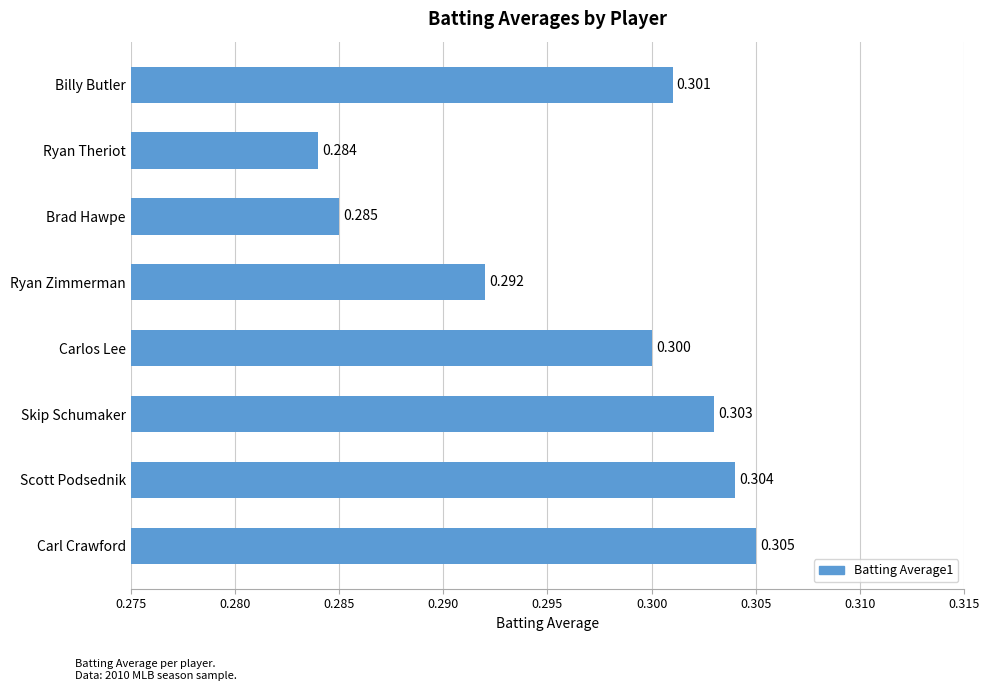

How many distinct data groups are displayed?

1